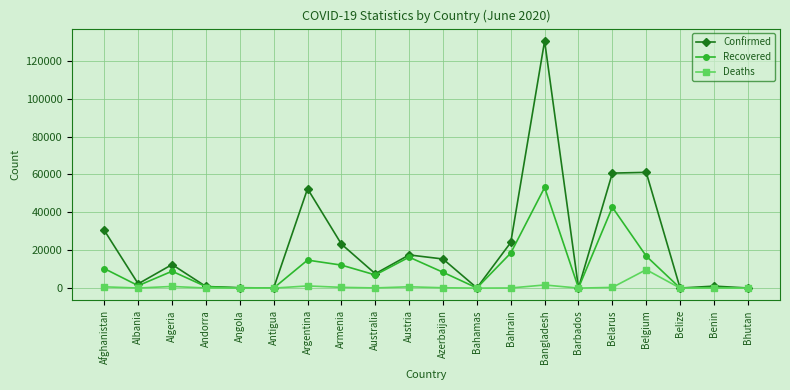

The value of Recovered at Bahrain is 18501. True or false?

True